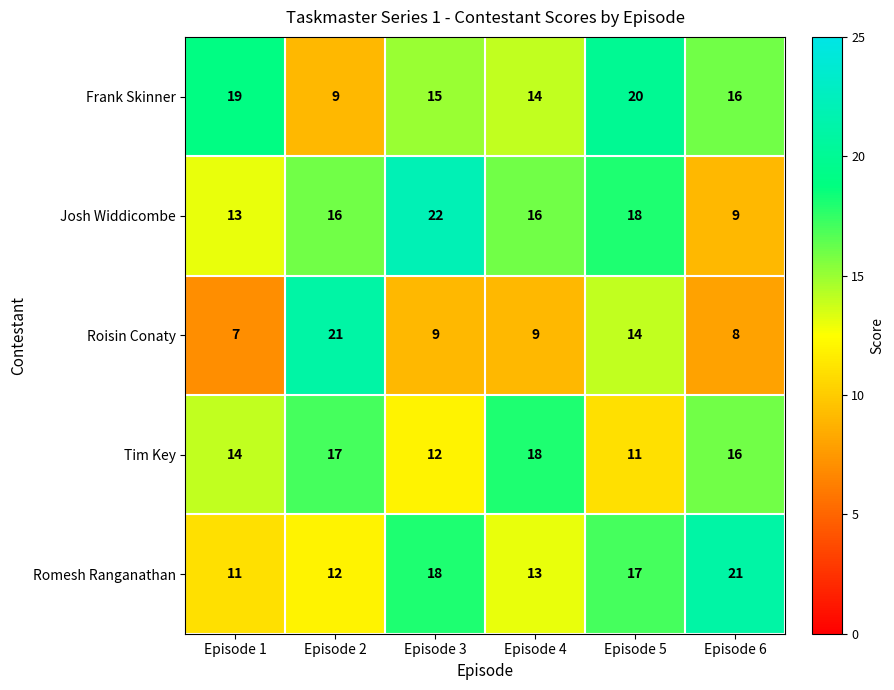

Which category has the lowest value across all series?

Episode 1